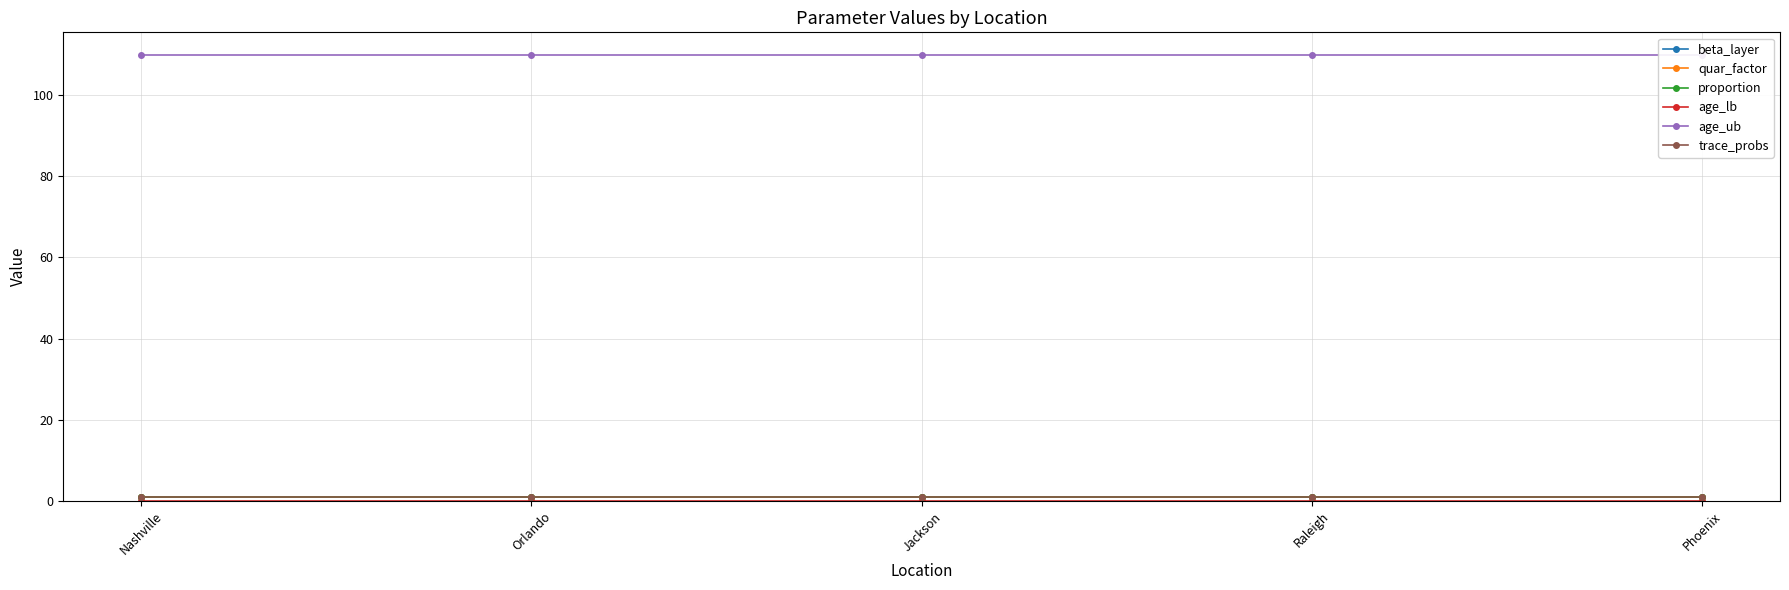

What is the total value across all series at Jackson?

114